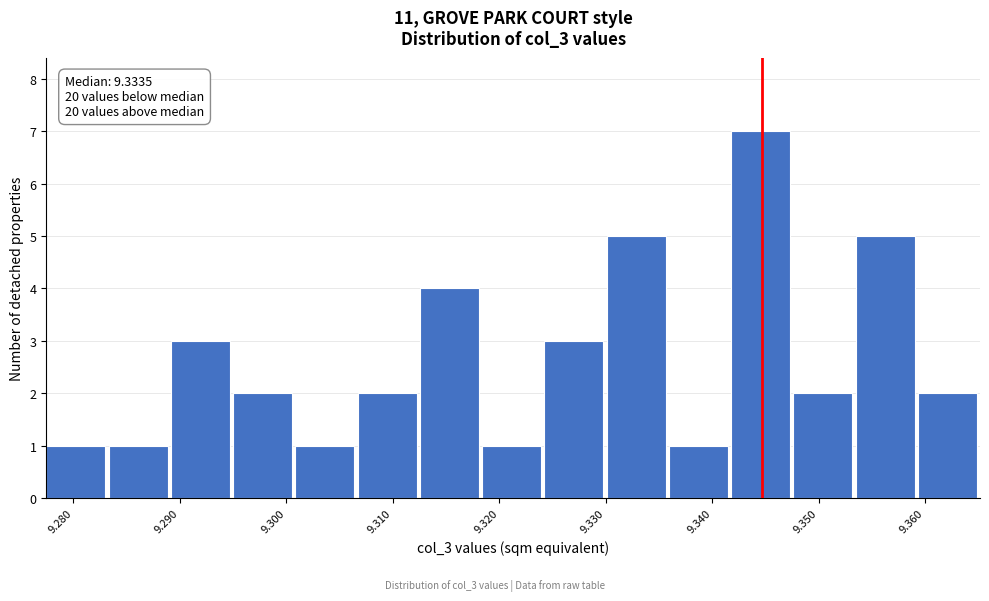

Which range on the x-axis has the tallest bar?

9.342 to 9.348